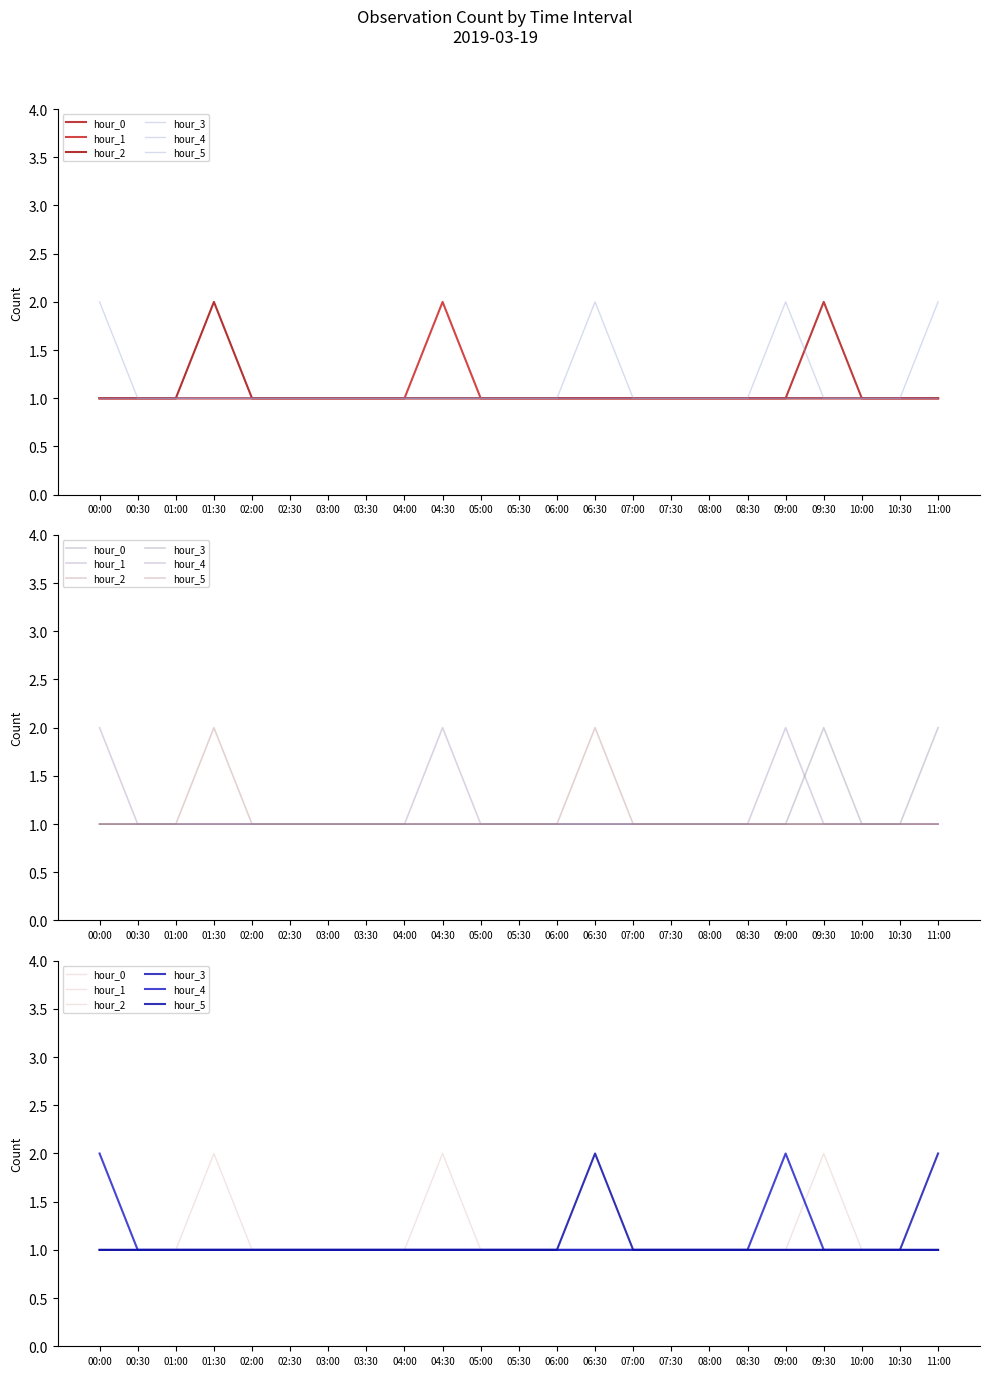

Where is the first local maximum for hour_2?

01:30